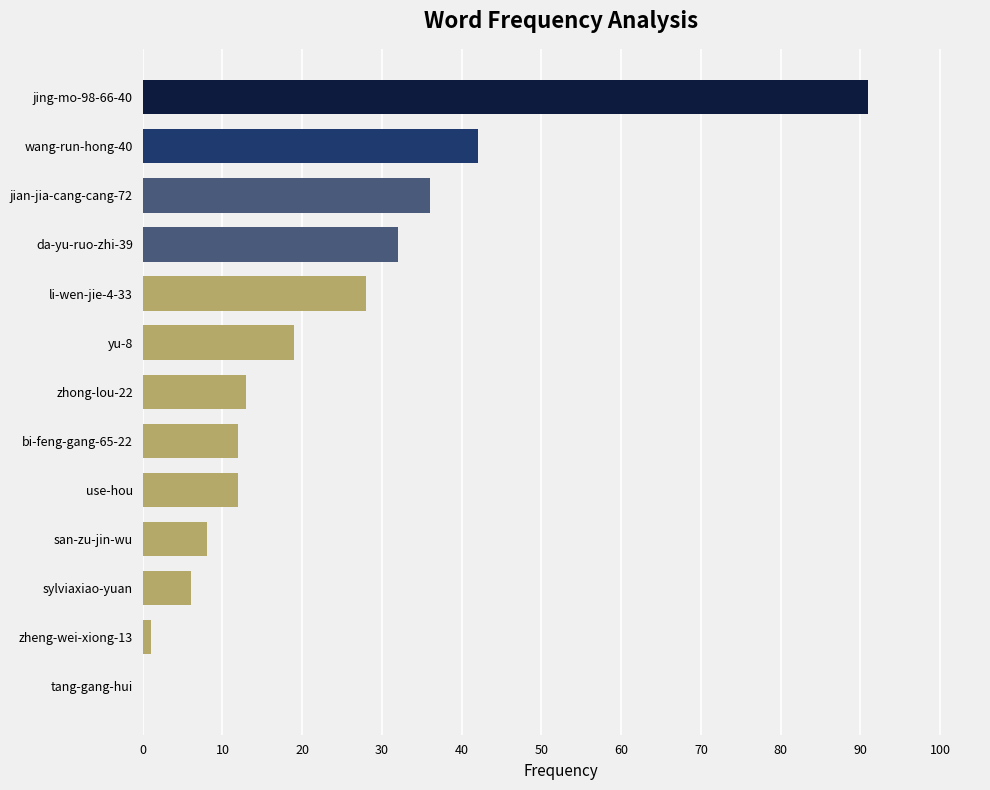

What is the sum of all values?

300